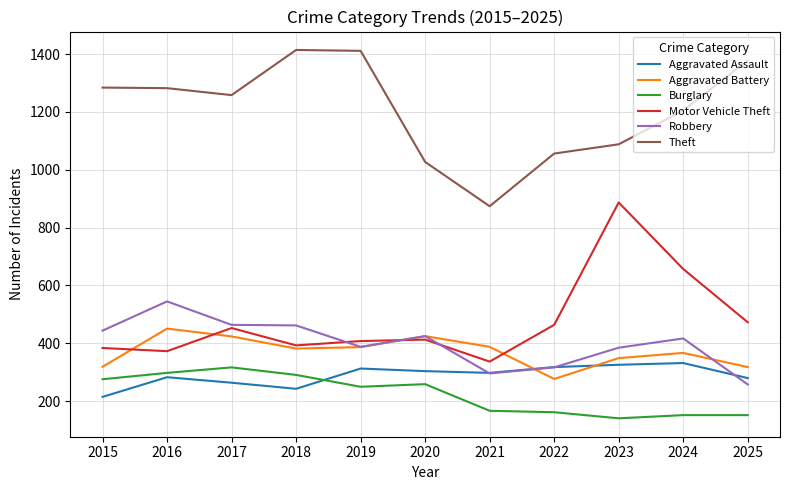

Is it true that Theft equals 1205 at 2024?

True